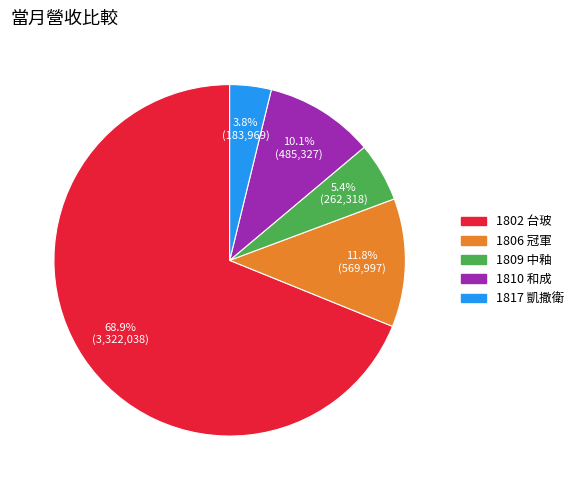

What percentage is NOT represented by 1806 冠軍?

88.2%